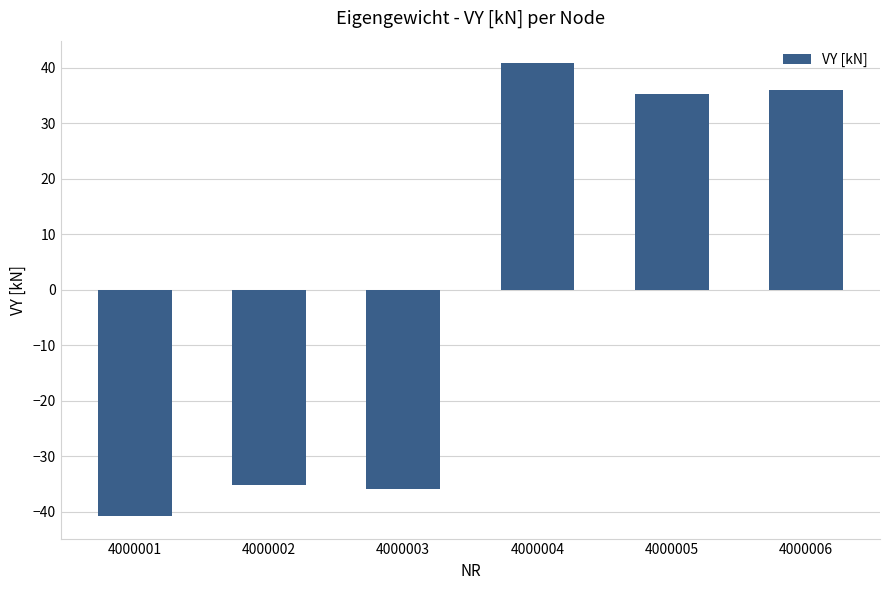

At which category does the chart reach its peak across all series?

4000004